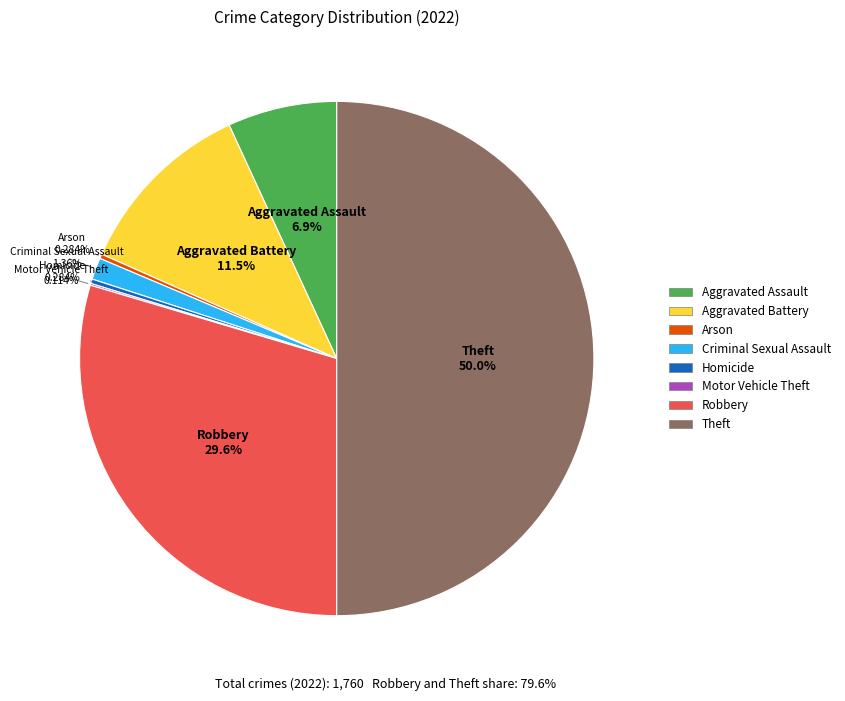

Which category has the biggest portion of the pie?

Theft